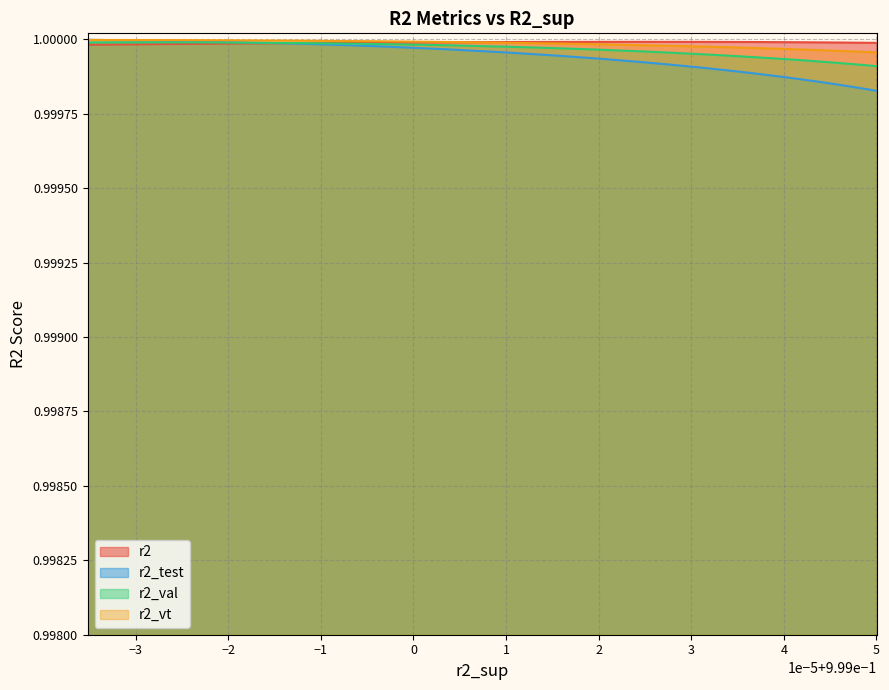

Between 4 and 14, which series saw the biggest shift?

r2_test